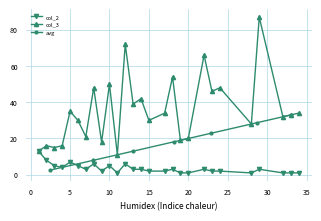

What is the greatest value displayed?

87